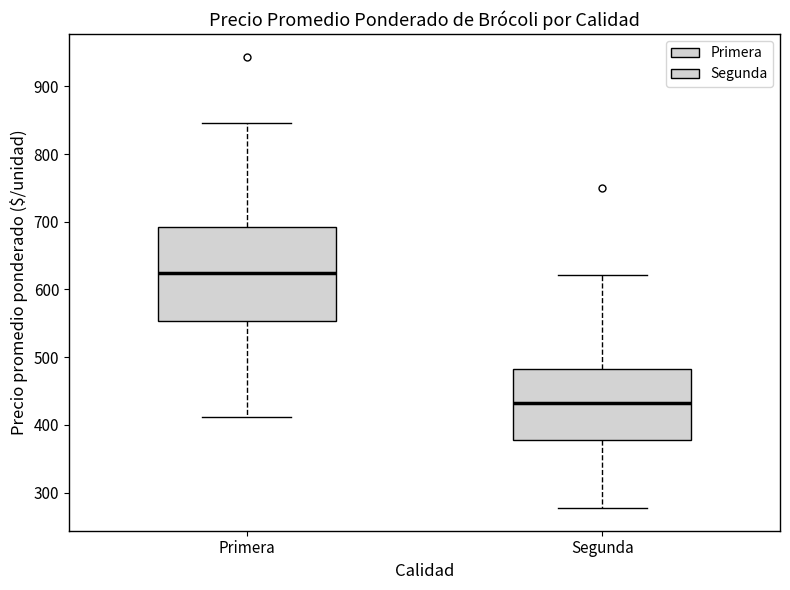

Comparing the boxes themselves (not the whiskers), which one is the tallest?

Primera